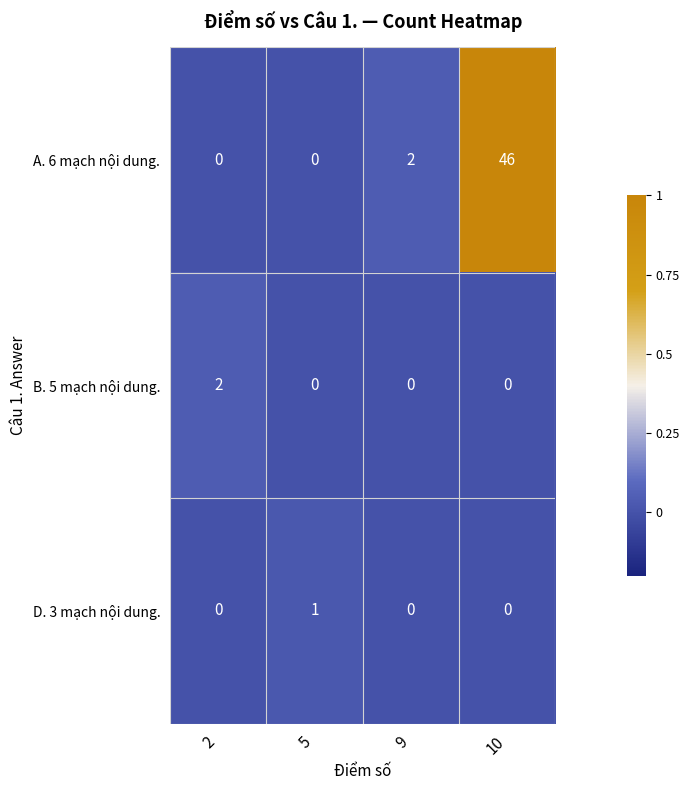

At which category is the sum across all series the highest?

10